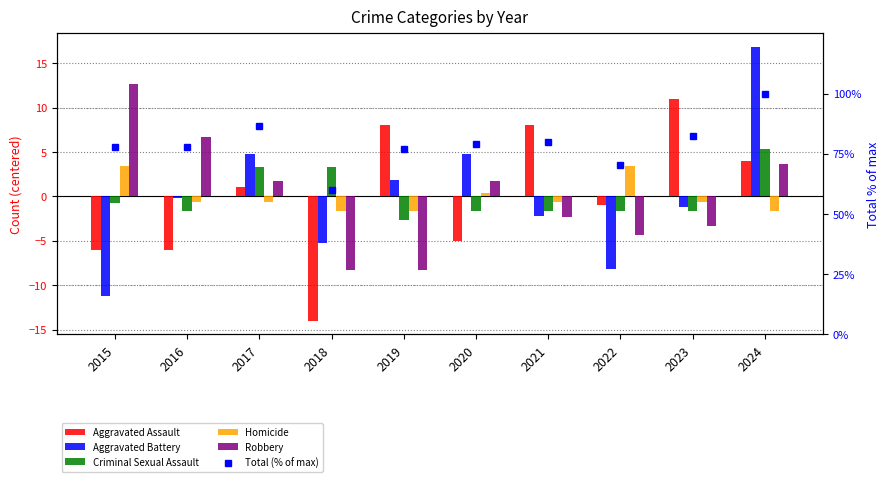

Reading left to right, transcribe all the data shown in this chart.

Aggravated Assault: -6.0	-6.0	1.0	-14.0	8.0	-5.0	8.0	-1.0	11.0	4.0
Aggravated Battery: -11.2	-0.2	4.8	-5.2	1.8	4.8	-2.2	-8.2	-1.2	16.8
Criminal Sexual Assault: -0.7	-1.7	3.3	3.3	-2.7	-1.7	-1.7	-1.7	-1.7	5.3
Homicide: 3.4	-0.6	-0.6	-1.6	-1.6	0.4	-0.6	3.4	-0.6	-1.6
Robbery: 12.7	6.7	1.7	-8.3	-8.3	1.7	-2.3	-4.3	-3.3	3.7
Total (% of max): 77.8	77.8	86.7	60.0	77.0	79.3	80.0	70.4	82.2	100.0